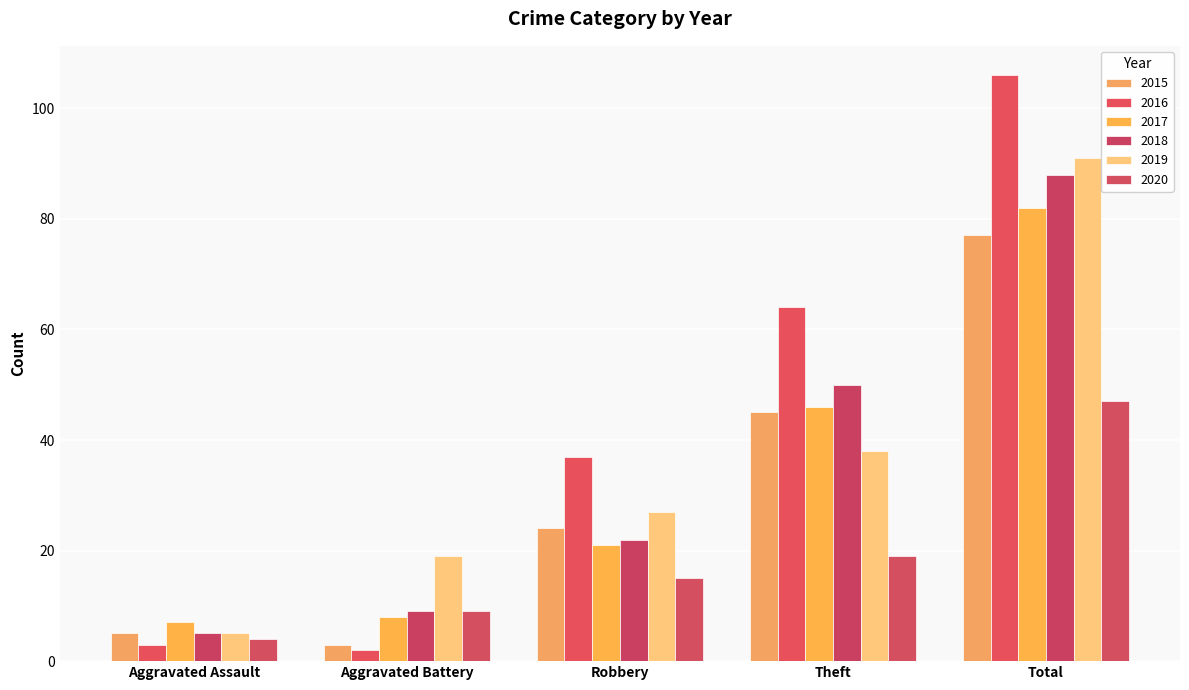

Which series has the largest total across all categories?

2016